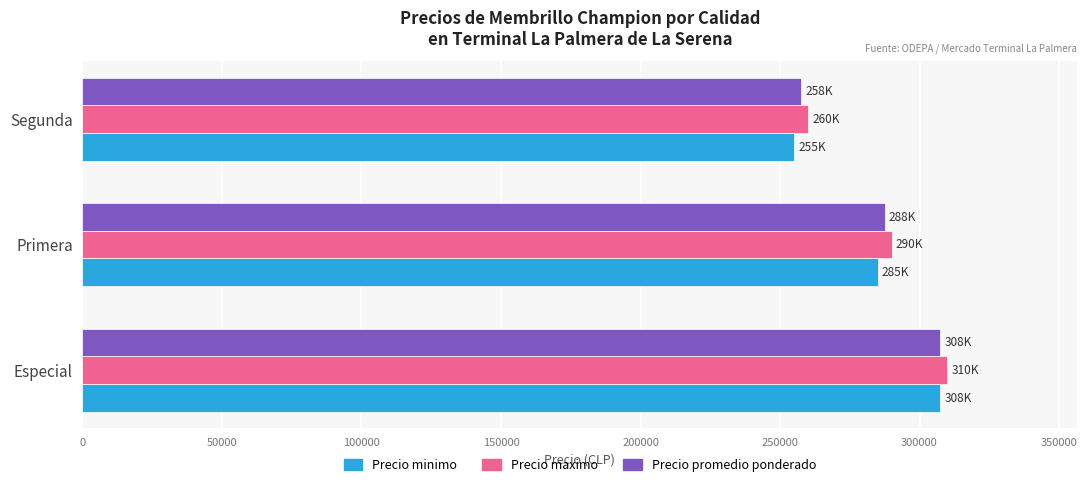

What is the difference between the maximum and minimum values in the Precio minimo series?

52500